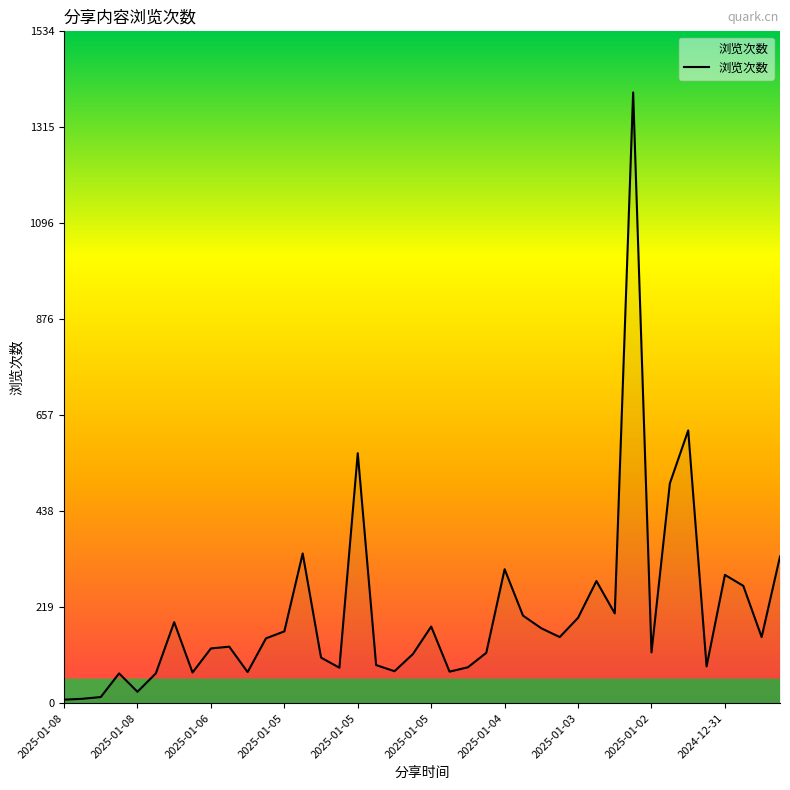

What is the difference between the maximum and minimum values?

1387